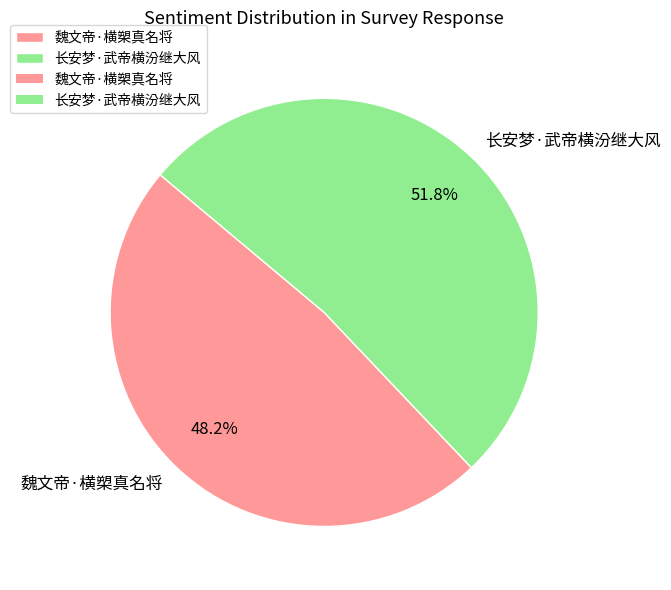

What is the majority slice?

长安梦·武帝横汾继大风